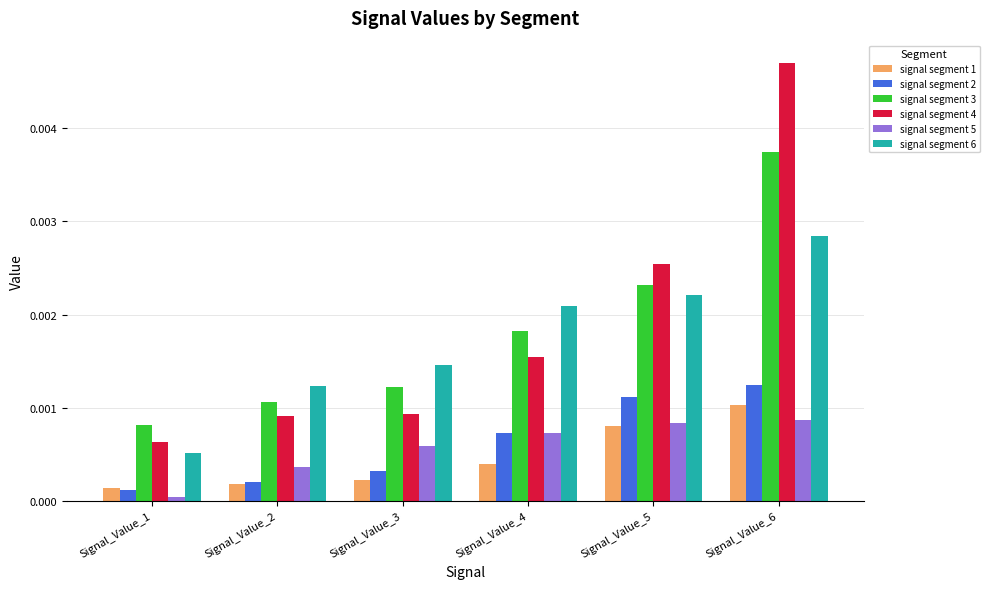

Are the bars horizontal?

No